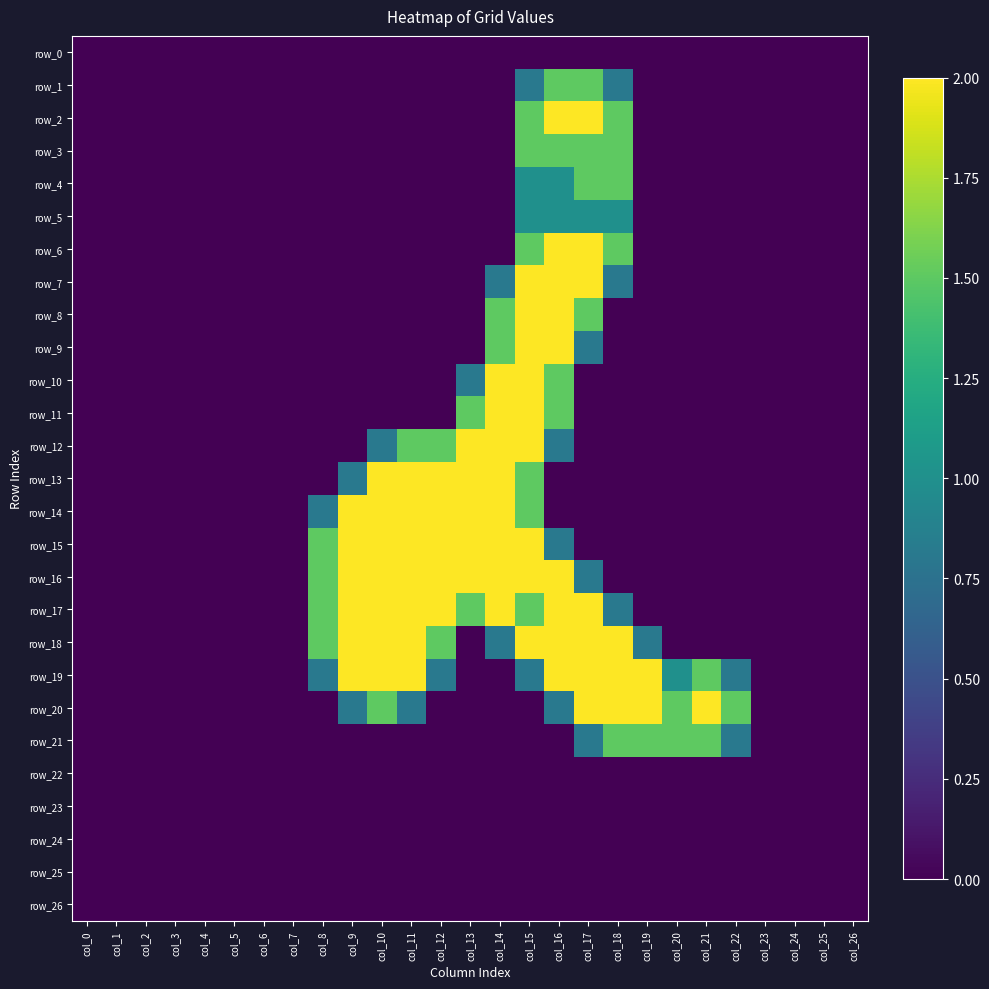

The row_2 series shows 1.4 at col_22. True or false?

False